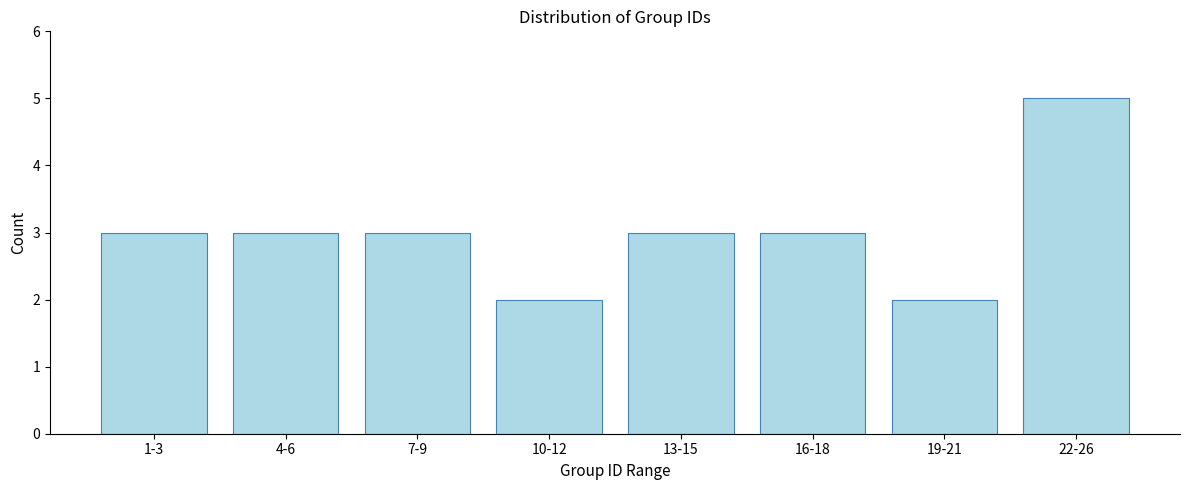

Reading left to right, extract all data points from this chart.

1-3=3	4-6=3	7-9=3	10-12=2	13-15=3	16-18=3	19-21=2	22-26=5